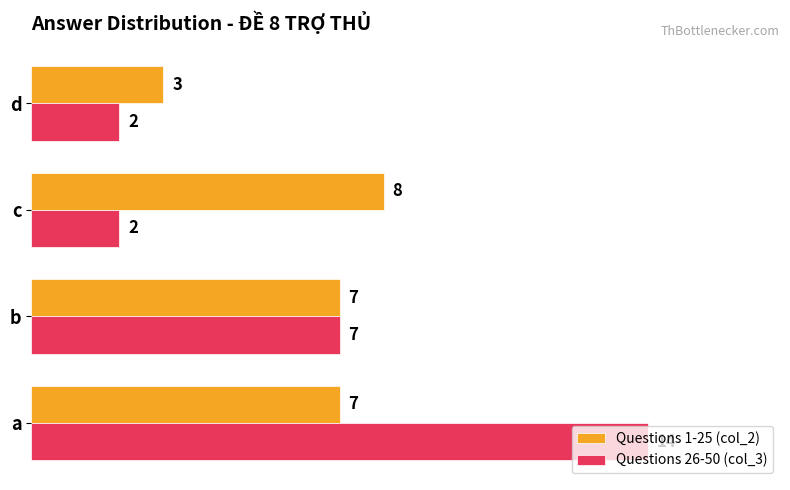

Rank the series by their maximum value, from lowest to highest.

Questions 1-25 (col_2), Questions 26-50 (col_3)